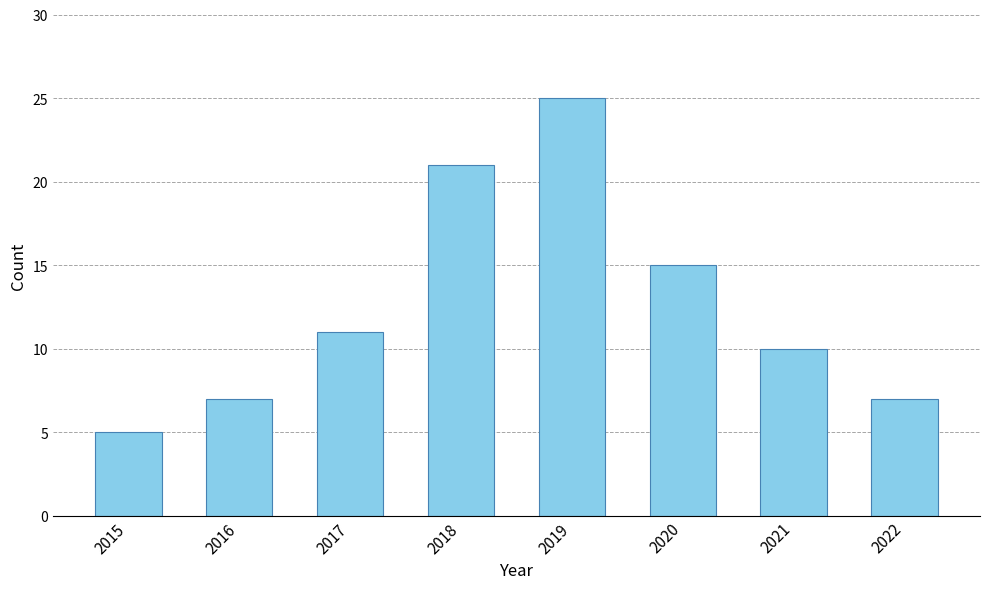

How many values are below 11?

4